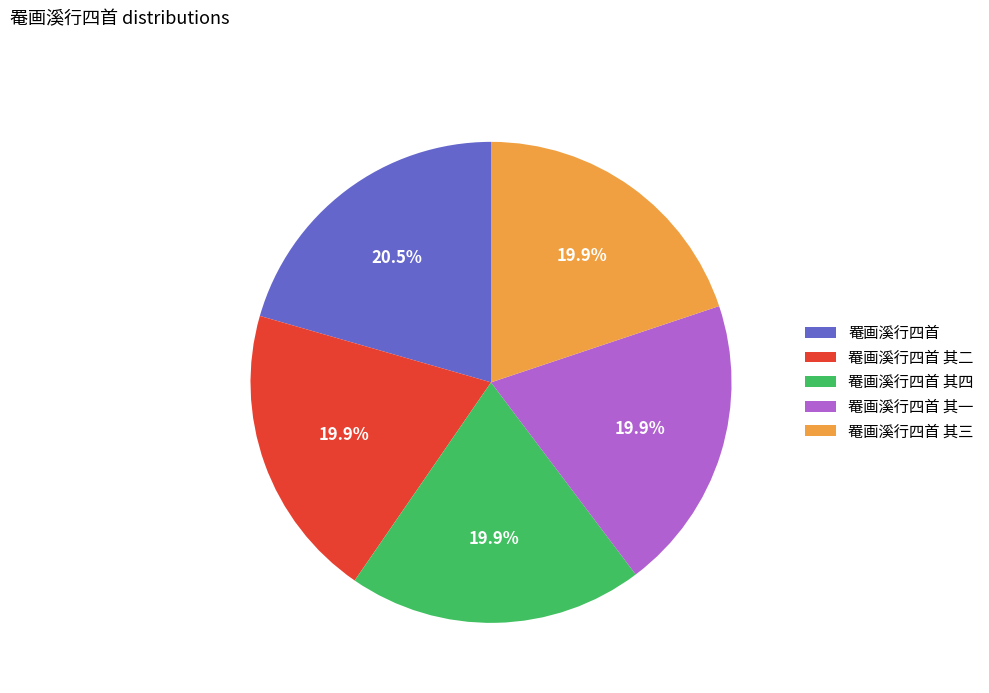

To the nearest percent, what is the combined percentage of 罨画溪行四首 其三 and 罨画溪行四首 其二?

40%